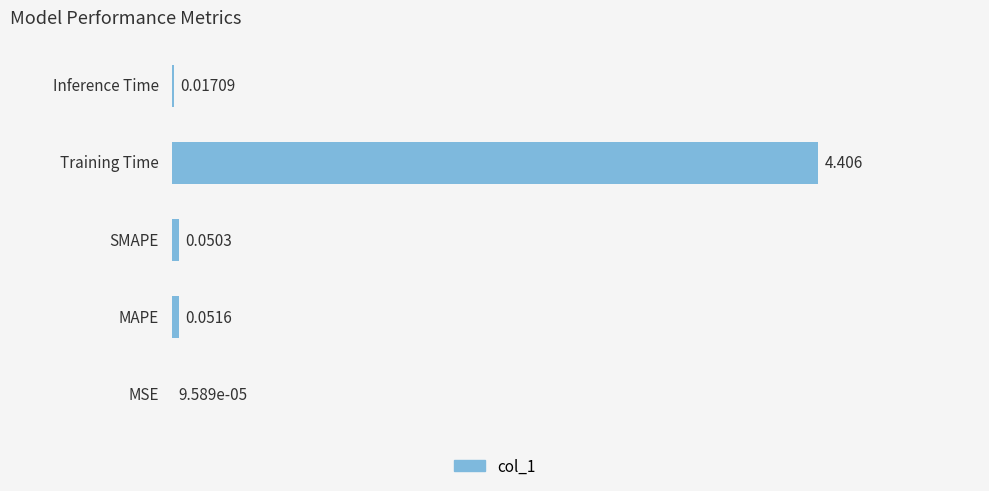

What is the average value?

0.9